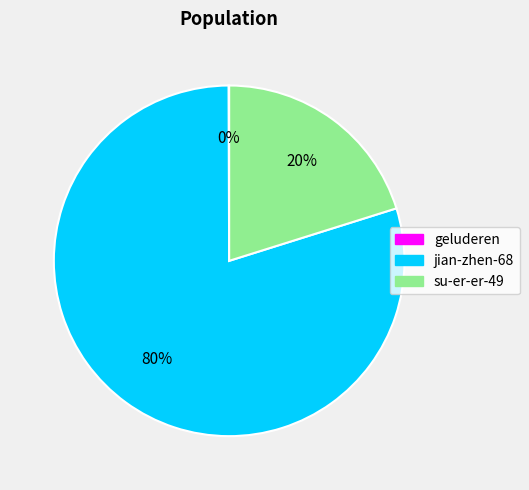

What is the largest slice in the pie chart?

jian-zhen-68